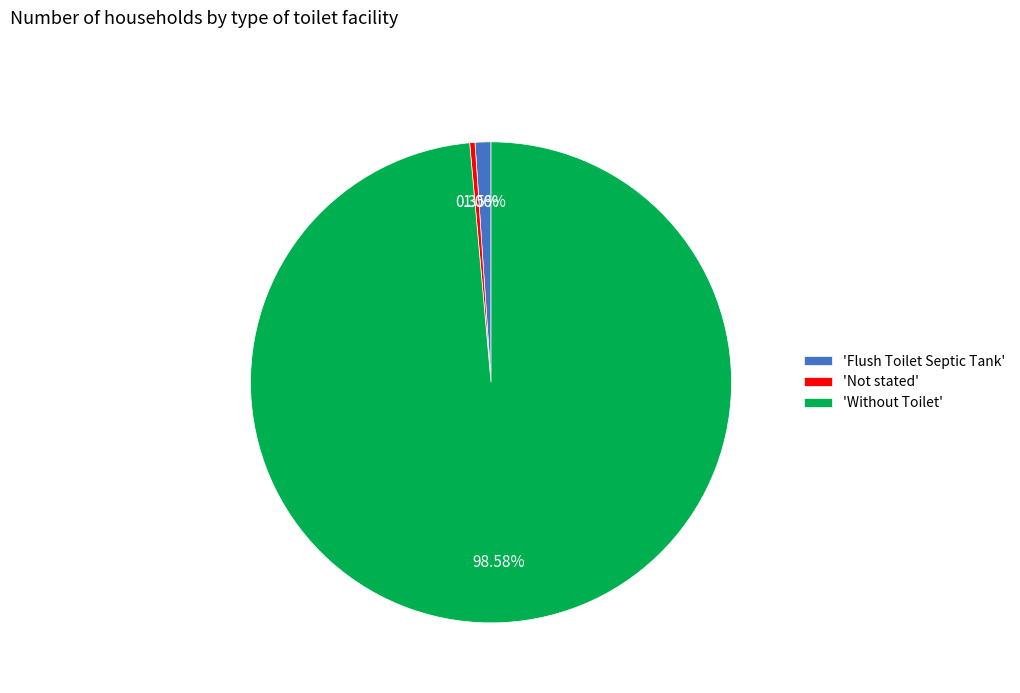

Which slice is the smallest?

'Not stated'